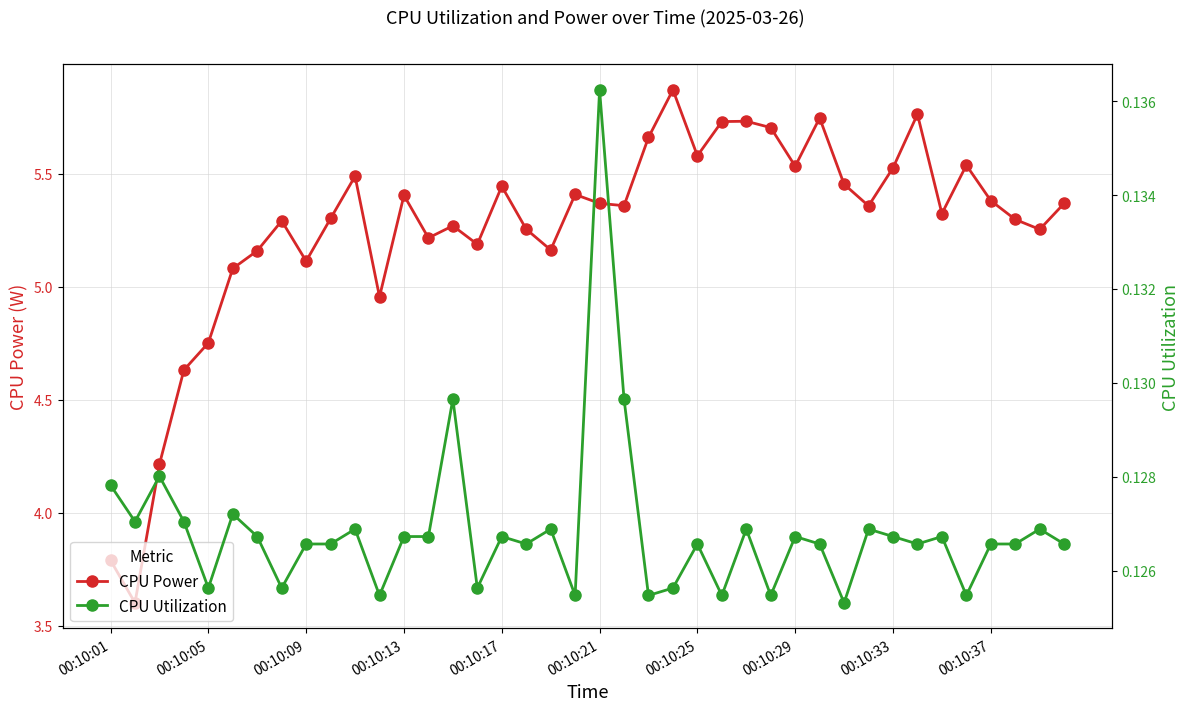

Is the value of CPU Power at 38 greater than the value of CPU Utilization at 29?

Yes